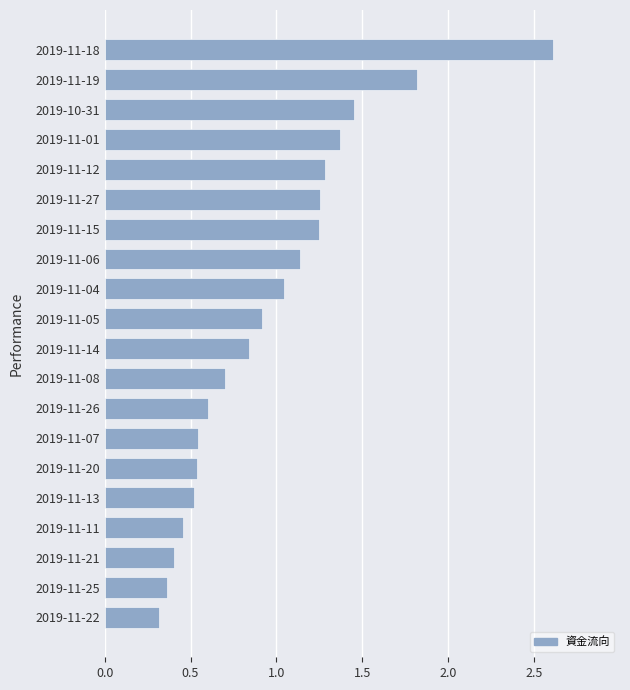

What is the smallest value displayed?

0.3